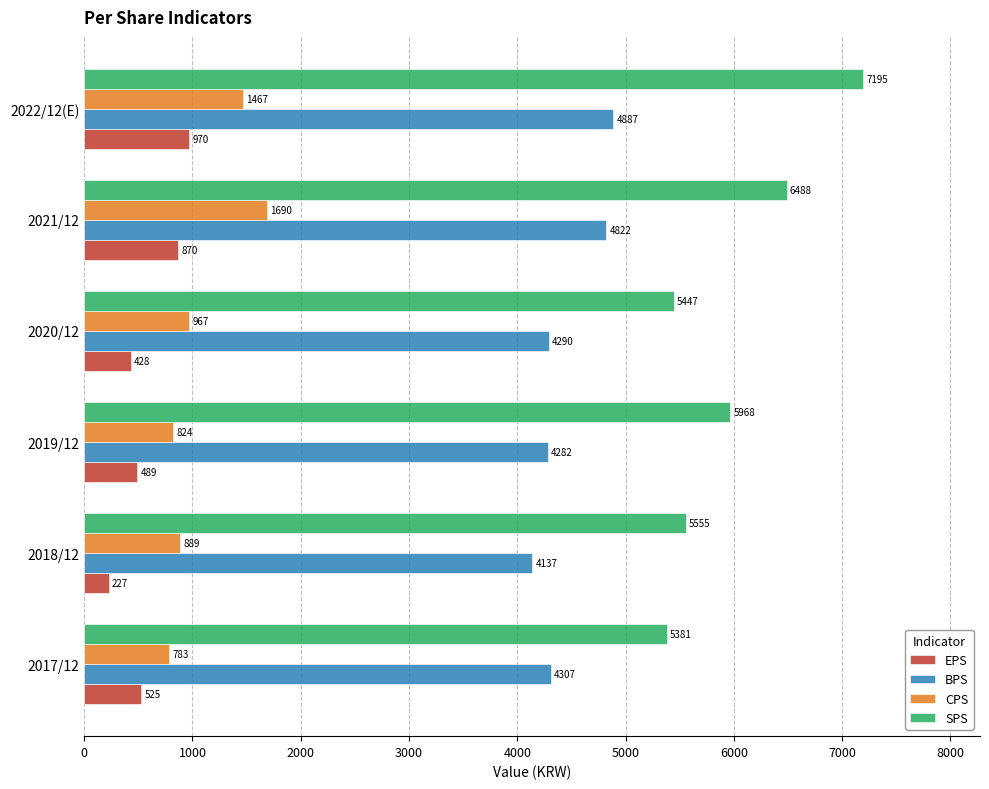

What is the difference between the second highest and second lowest values in the SPS series?

1041